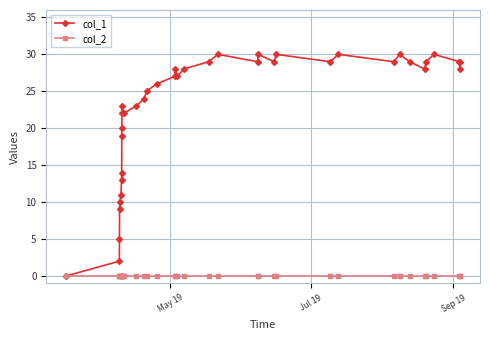

Which series has the largest total across all categories?

col_1